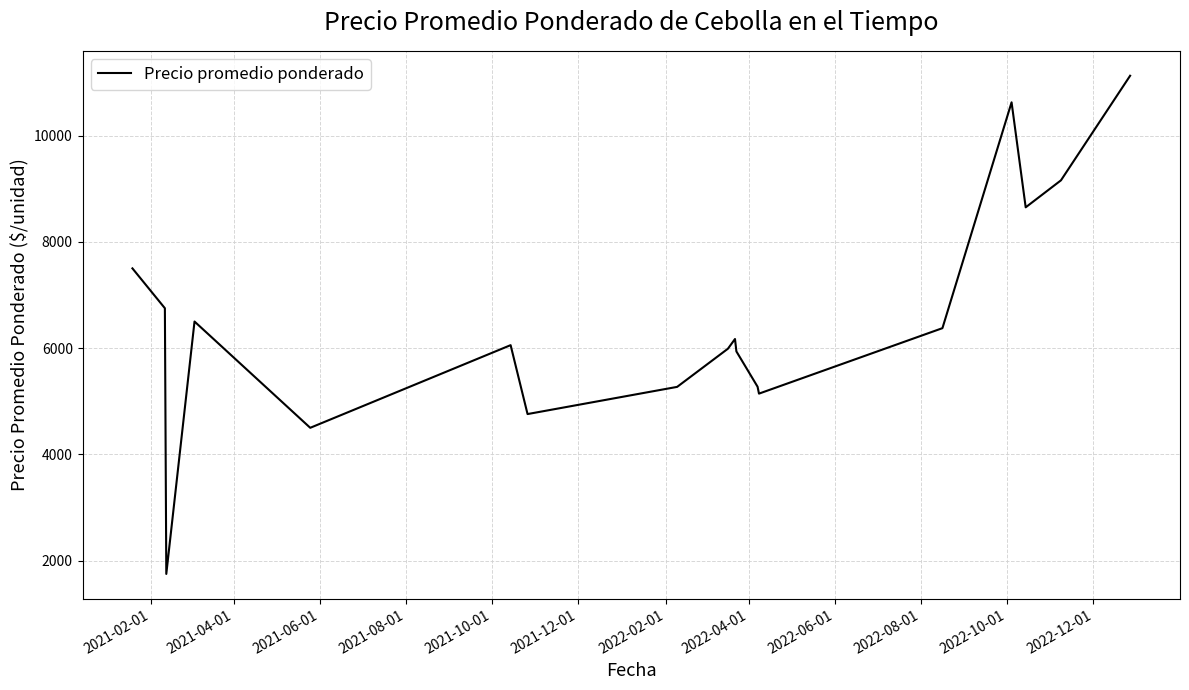

What is the difference between the maximum and minimum values?

9375.0